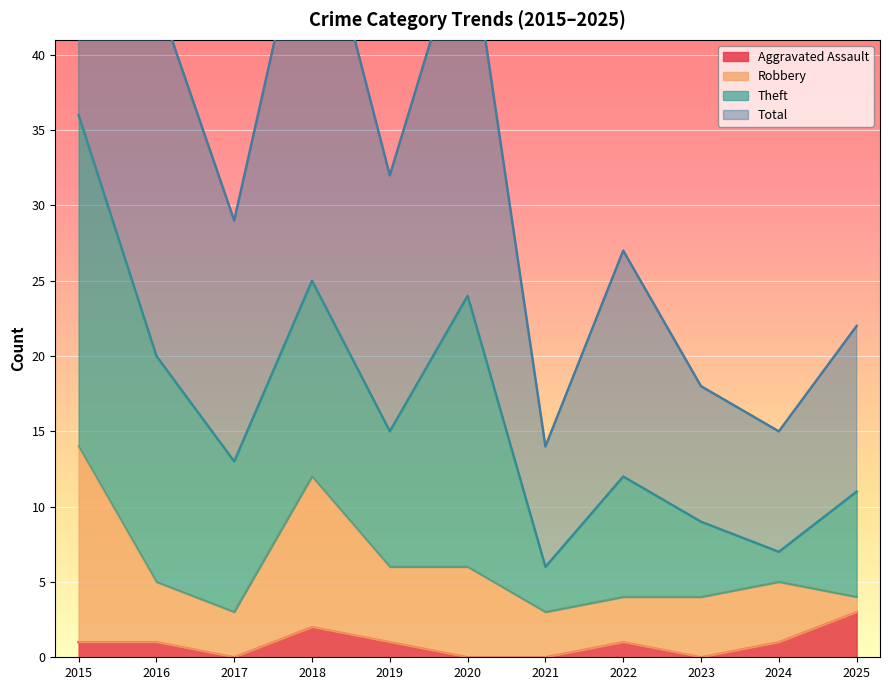

Which category has the highest value in the Aggravated Assault series?

2025